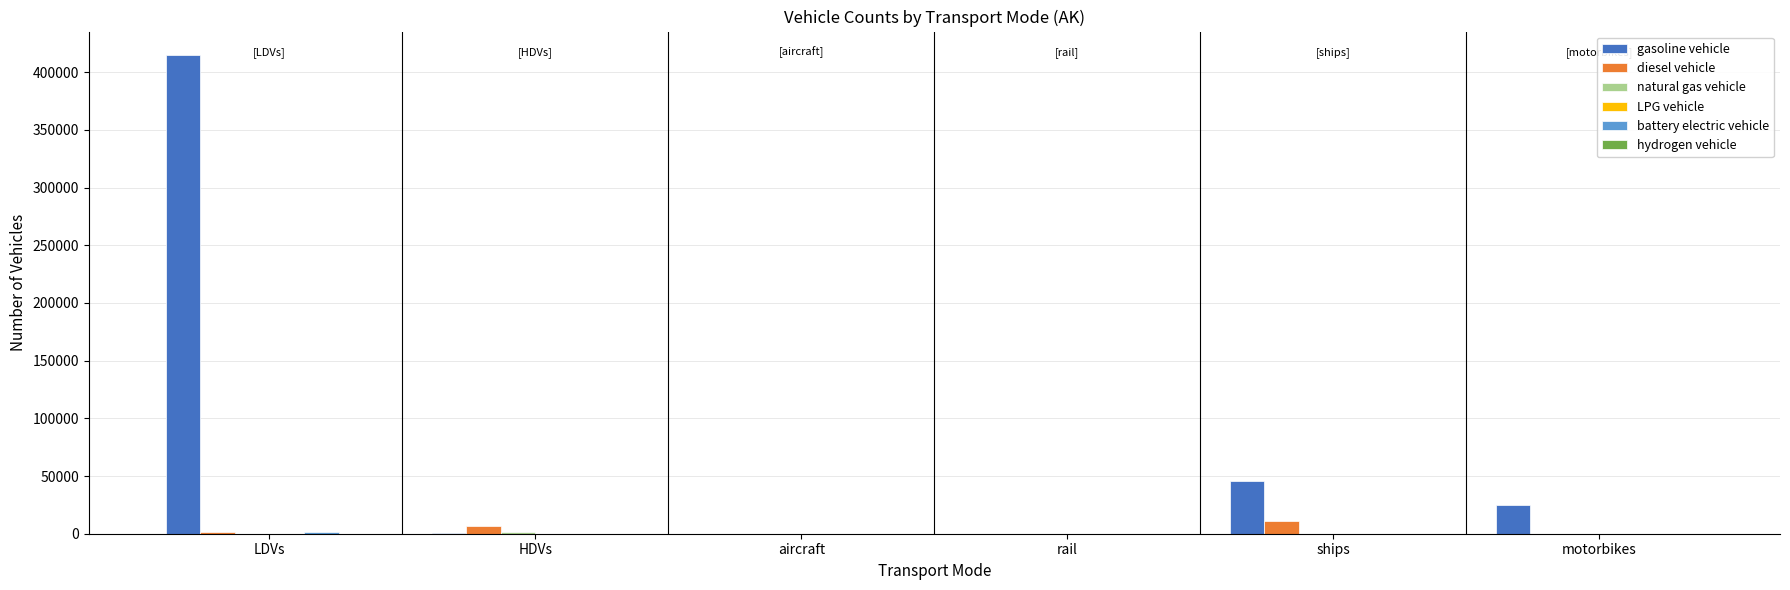

Between LDVs and rail, which series saw the biggest shift?

gasoline vehicle